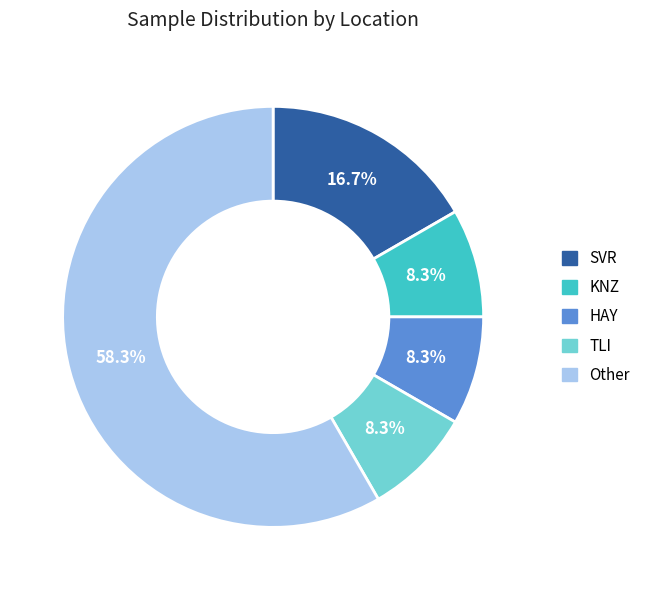

Which category has the biggest portion of the pie?

Other